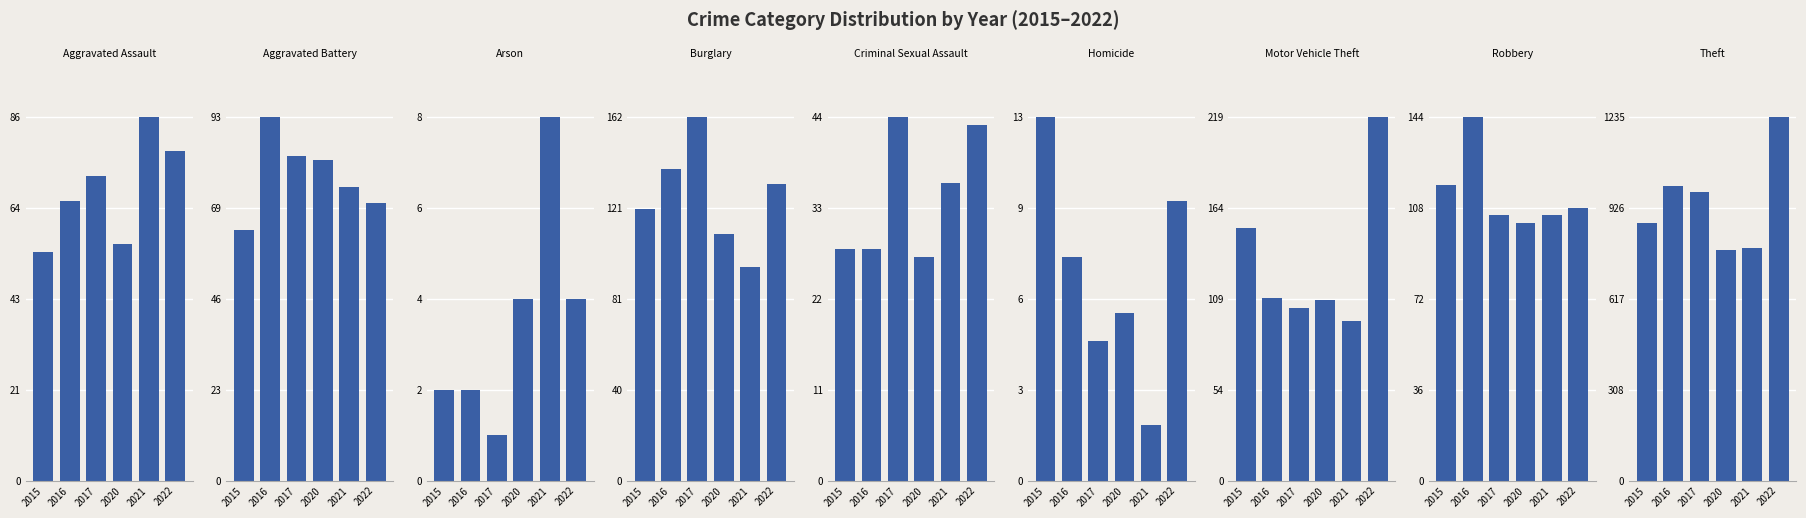

Is the value of 2021 at Aggravated Assault greater than the value of 2020 at Homicide?

Yes